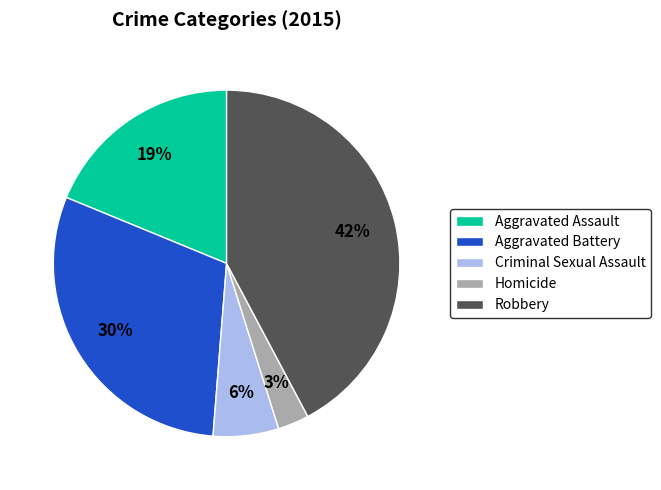

What is the largest slice in the pie chart?

Robbery